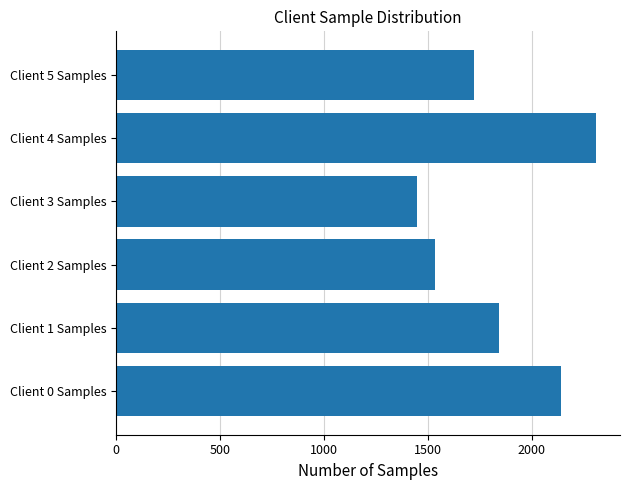

Is it true that the value at Client 5 Samples is 1723?

True